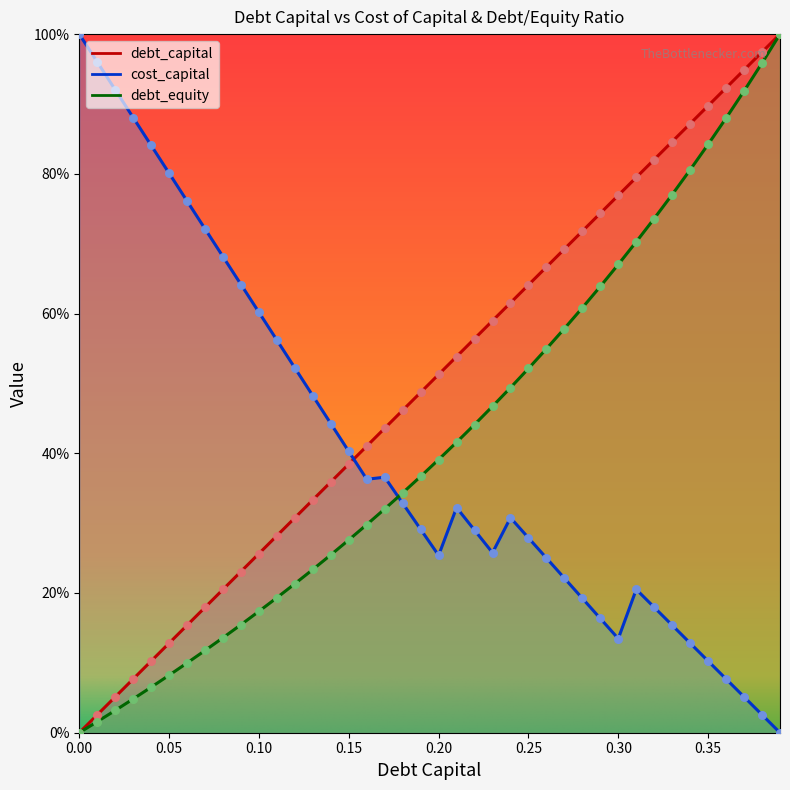

At which category is the sum across all series the highest?

0.39